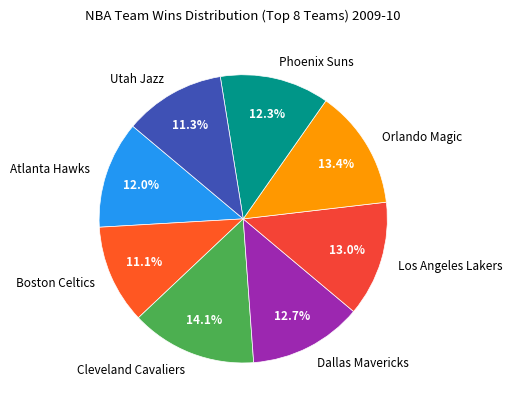

Which has a higher value, Dallas Mavericks or Orlando Magic?

Orlando Magic